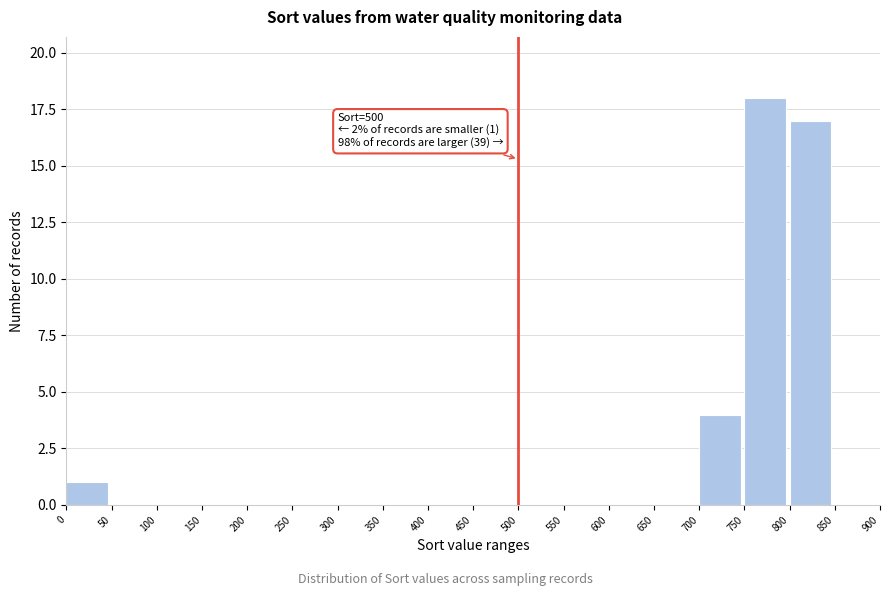

Which range on the x-axis has the tallest bar?

750 to 800